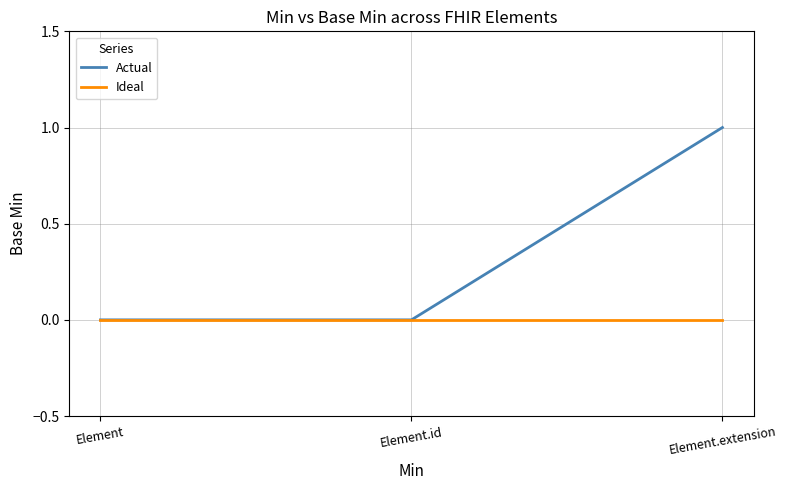

Is this an area chart (filled region under the line)?

No